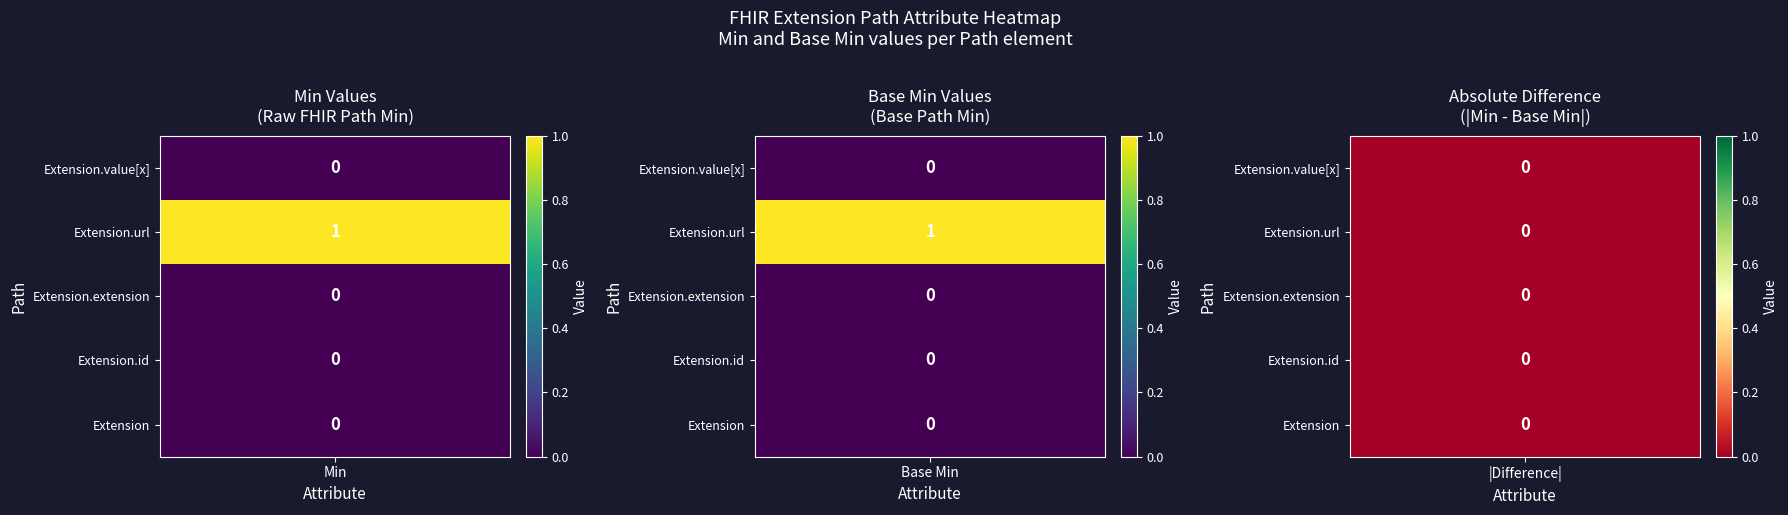

Is the value of Extension.url at 1 greater than the value of Extension.value[x] at 0?

Yes